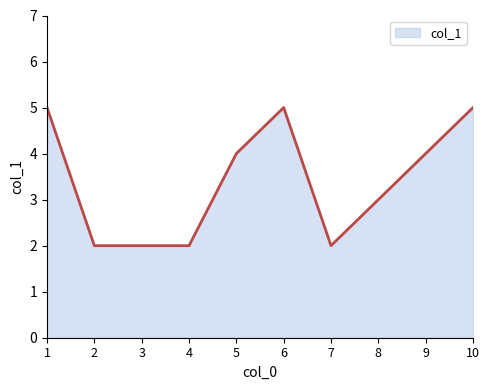

Is it true that the value at 8 is 5?

False